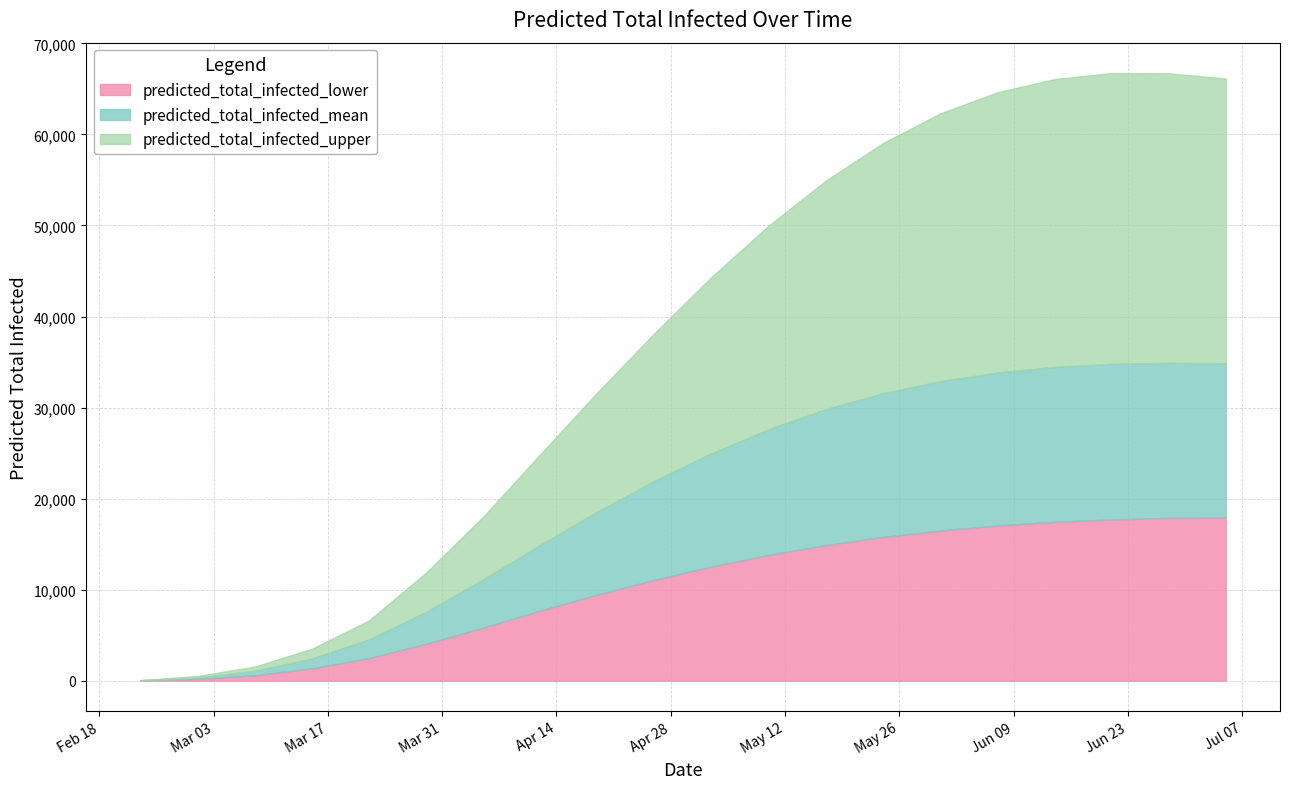

Count the number of data series in this chart.

3